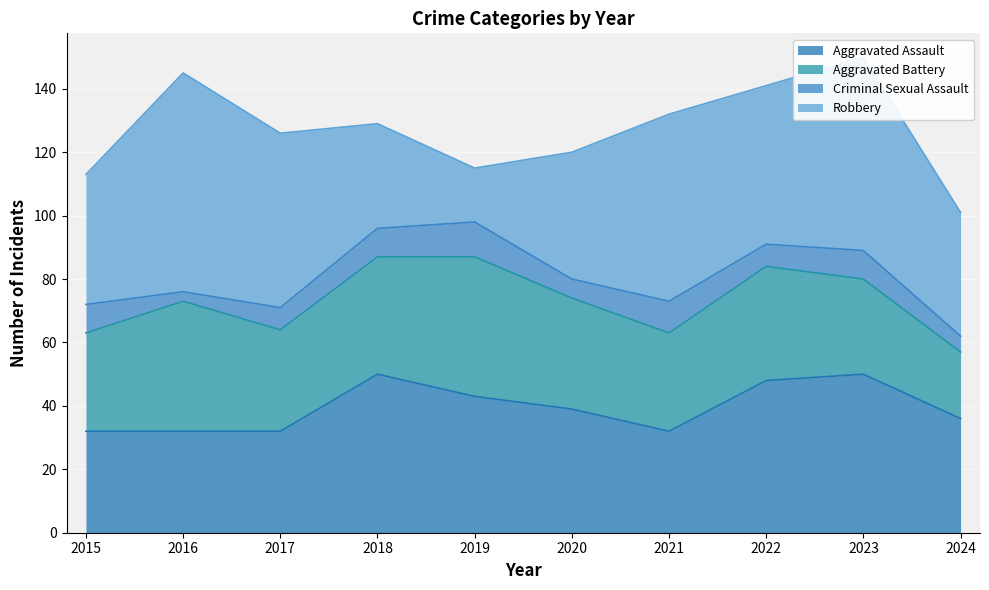

Reading left to right, list all the values displayed in this chart.

Aggravated Assault: 32	32	32	50	43	39	32	48	50	36
Aggravated Battery: 31	41	32	37	44	35	31	36	30	21
Criminal Sexual Assault: 9	3	7	9	11	6	10	7	9	5
Robbery: 41	69	55	33	17	40	59	50	61	39